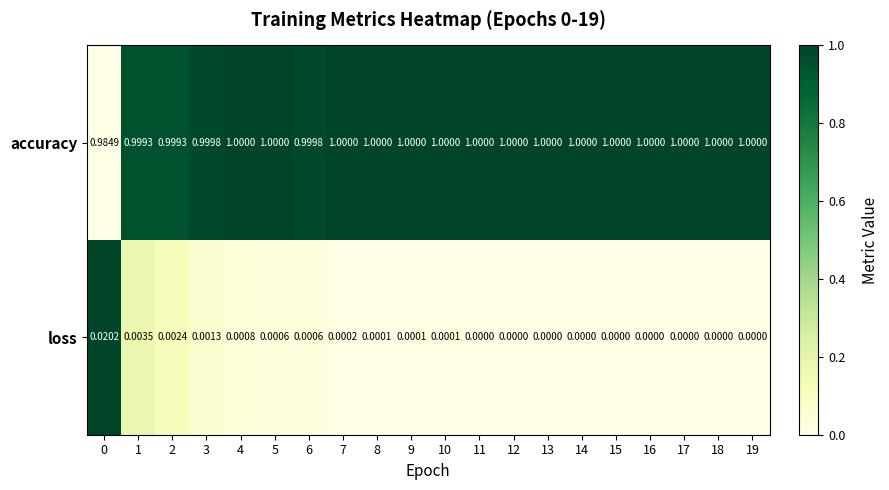

Between 3 and 19, which series saw the biggest shift?

loss